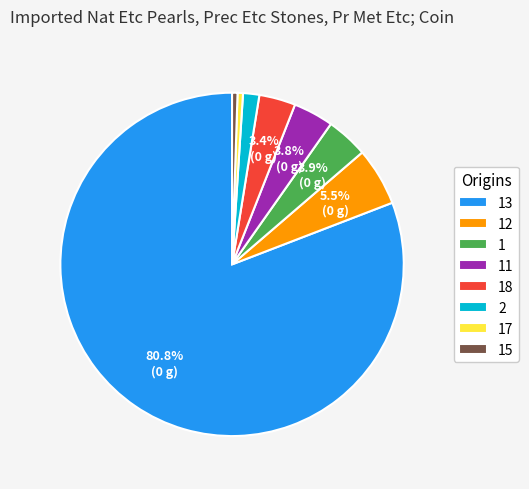

How many slices are in this pie chart?

8